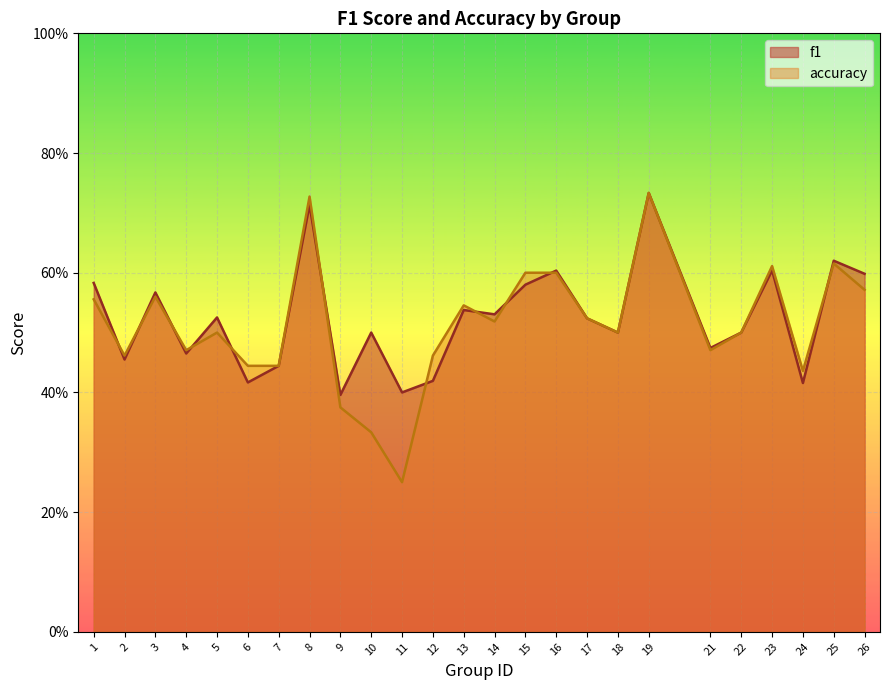

Which has a higher value, 8 or 14?

8